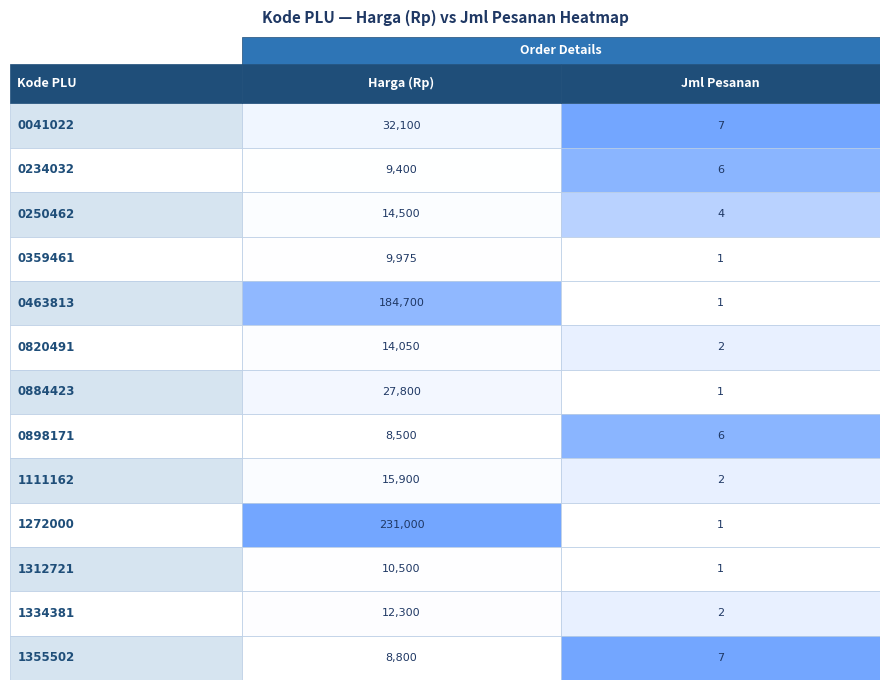

Between Jml Pesanan and Harga (Rp), which is larger?

Harga (Rp)